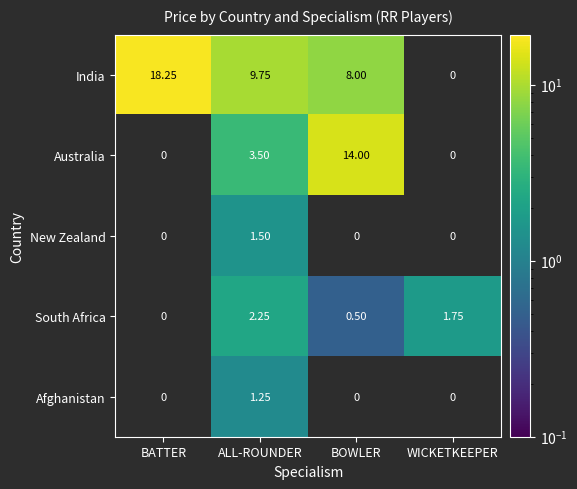

What is the total value across all series at BOWLER?

22.5